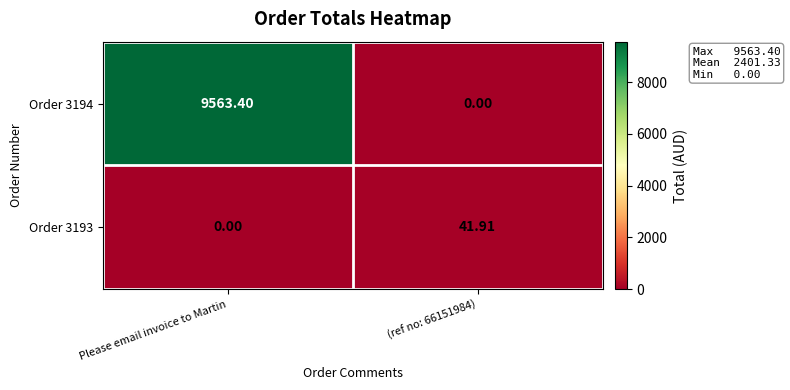

At which category is the sum across all series the highest?

Please email invoice to Martin